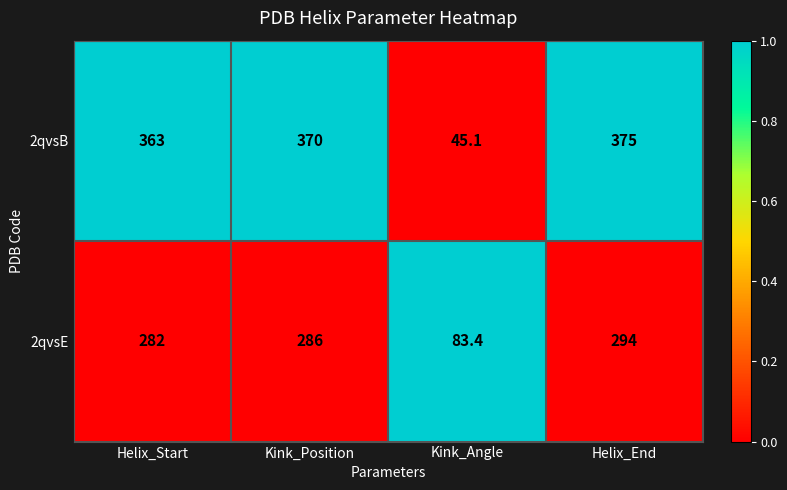

Count the number of data series in this chart.

2